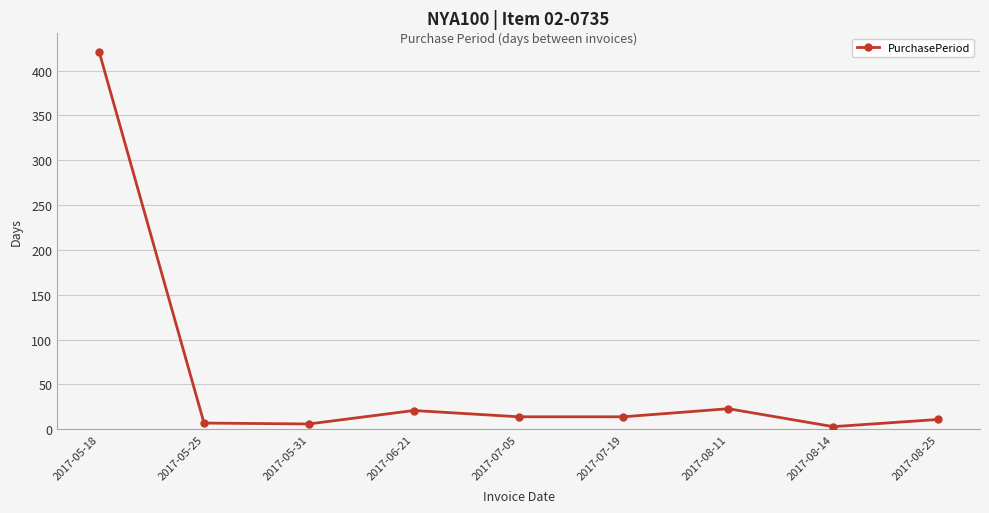

The value at 2017-07-05 is 14. True or false?

True